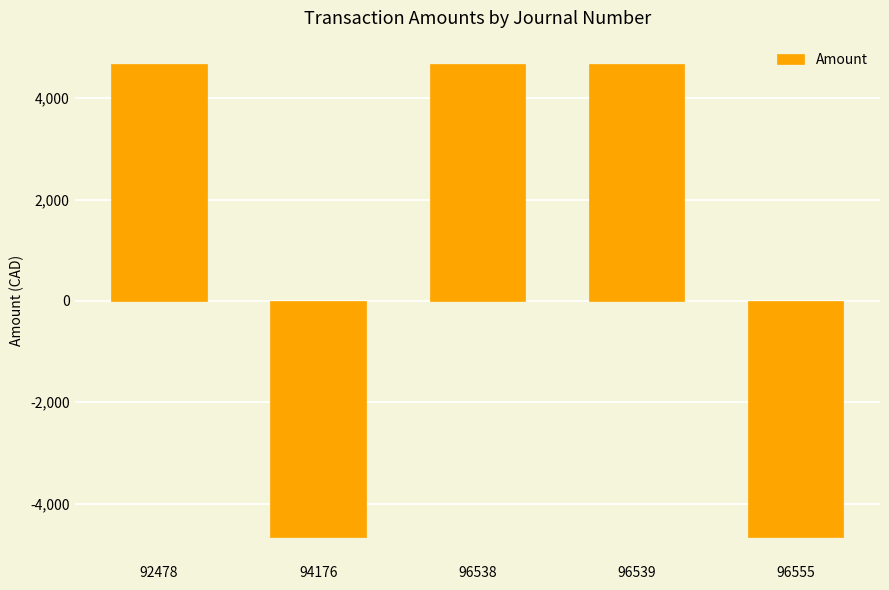

At which label does the data first exceed 4668?

92478